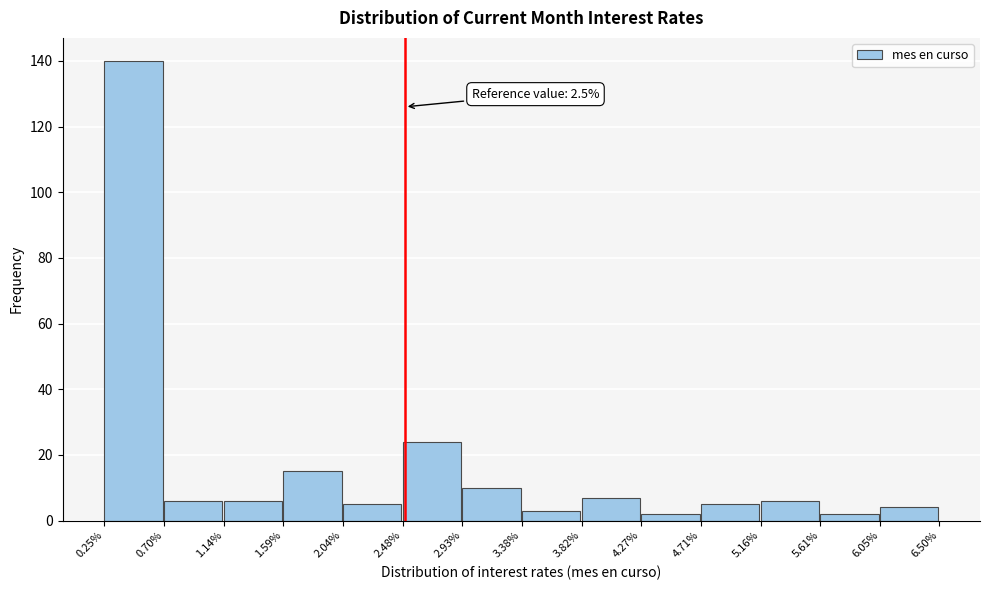

Which range on the x-axis has the tallest bar?

0.25% to 0.70%